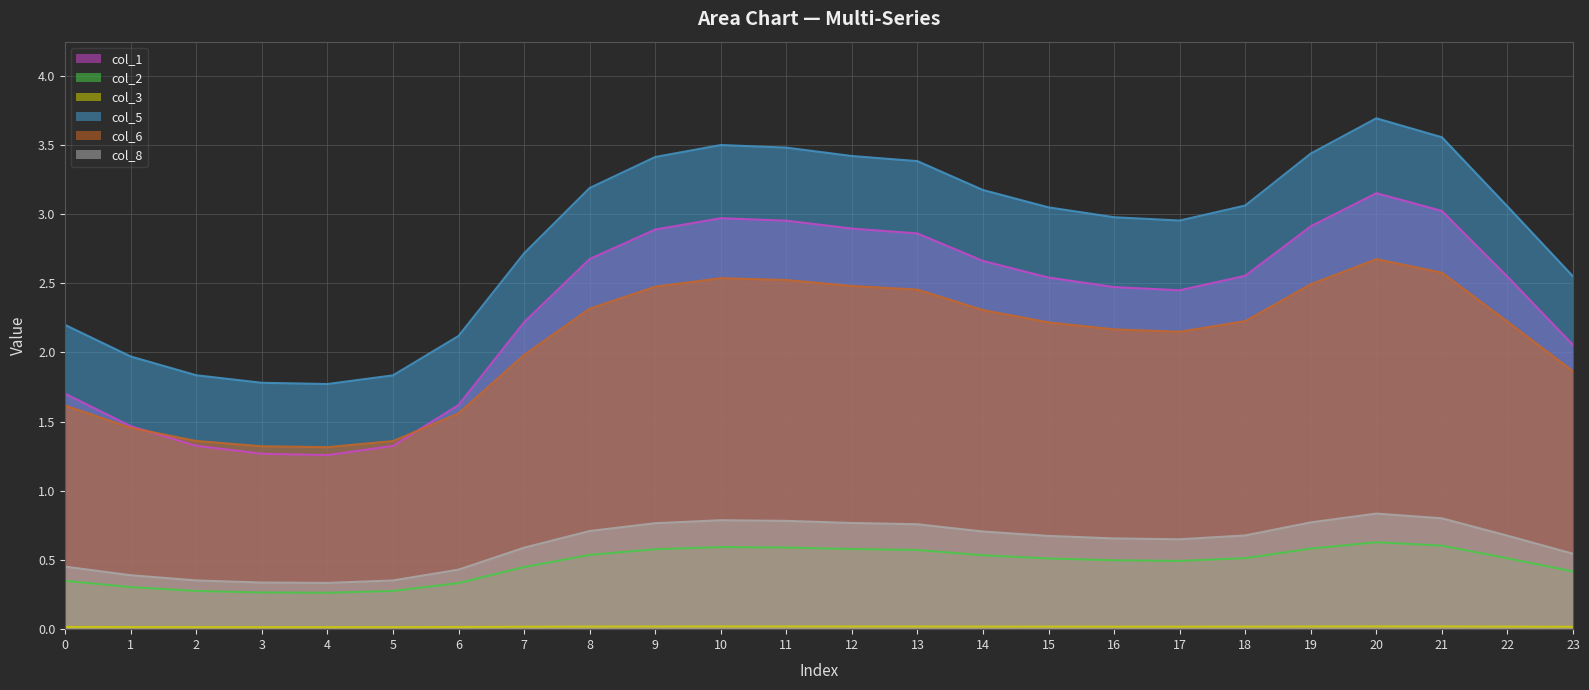

Reading right to left, extract all data points from this chart.

col_1 line: 23=2.1	22=2.5	21=3.0	20=3.2	19=2.9	18=2.6	17=2.4	16=2.5	15=2.5	14=2.7	13=2.9	12=2.9	11=3.0	10=3.0	9=2.9	8=2.7	7=2.2	6=1.6	5=1.3	4=1.3	3=1.3	2=1.3	1=1.5	0=1.7
col_2 line: 23=0.4	22=0.5	21=0.6	20=0.6	19=0.6	18=0.5	17=0.5	16=0.5	15=0.5	14=0.5	13=0.6	12=0.6	11=0.6	10=0.6	9=0.6	8=0.5	7=0.4	6=0.3	5=0.3	4=0.3	3=0.3	2=0.3	1=0.3	0=0.3
col_3 line: 23=0.0	22=0.0	21=0.0	20=0.0	19=0.0	18=0.0	17=0.0	16=0.0	15=0.0	14=0.0	13=0.0	12=0.0	11=0.0	10=0.0	9=0.0	8=0.0	7=0.0	6=0.0	5=0.0	4=0.0	3=0.0	2=0.0	1=0.0	0=0.0
col_5 line: 23=2.6	22=3.1	21=3.6	20=3.7	19=3.4	18=3.1	17=3.0	16=3.0	15=3.0	14=3.2	13=3.4	12=3.4	11=3.5	10=3.5	9=3.4	8=3.2	7=2.7	6=2.1	5=1.8	4=1.8	3=1.8	2=1.8	1=2.0	0=2.2
col_6 line: 23=1.9	22=2.2	21=2.6	20=2.7	19=2.5	18=2.2	17=2.1	16=2.2	15=2.2	14=2.3	13=2.5	12=2.5	11=2.5	10=2.5	9=2.5	8=2.3	7=2.0	6=1.6	5=1.4	4=1.3	3=1.3	2=1.4	1=1.5	0=1.6
col_8 line: 23=0.5	22=0.7	21=0.8	20=0.8	19=0.8	18=0.7	17=0.6	16=0.7	15=0.7	14=0.7	13=0.8	12=0.8	11=0.8	10=0.8	9=0.8	8=0.7	7=0.6	6=0.4	5=0.4	4=0.3	3=0.3	2=0.4	1=0.4	0=0.5